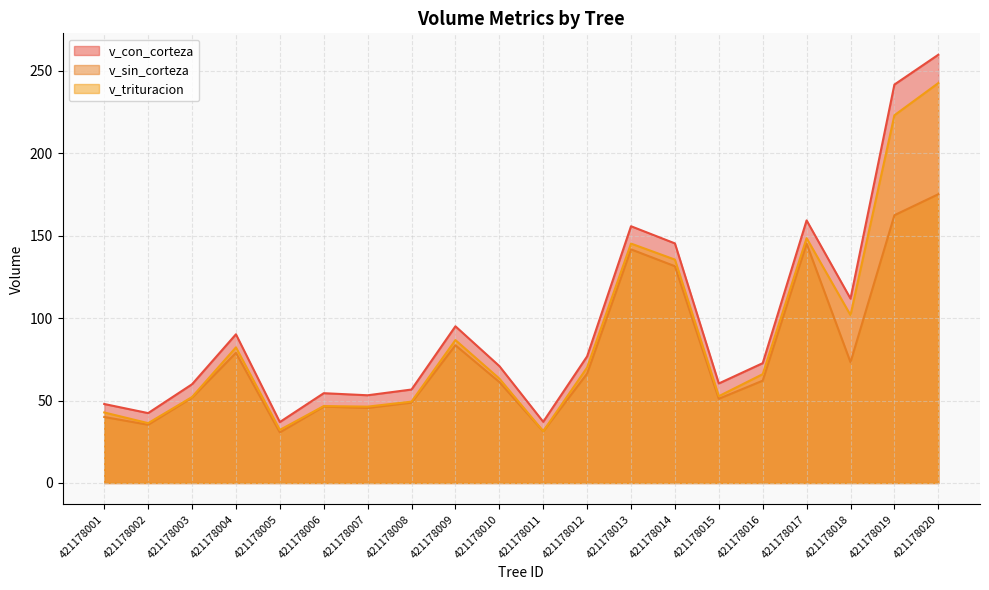

Which has a higher value, 421178006 or 421178020?

421178020